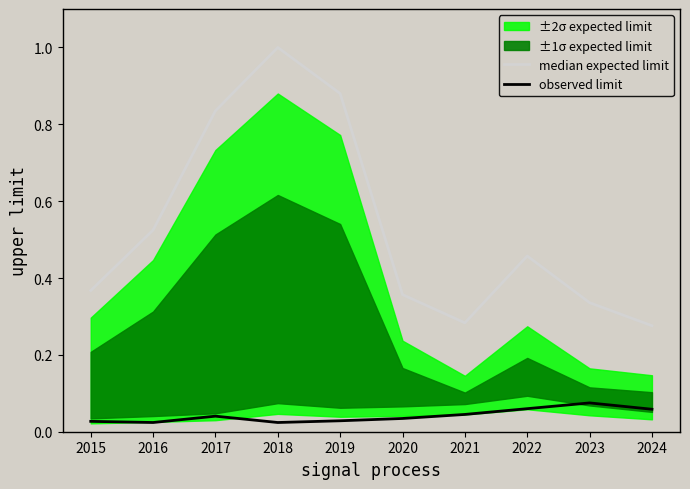

At which label does median expected limit reach its minimum?

2024